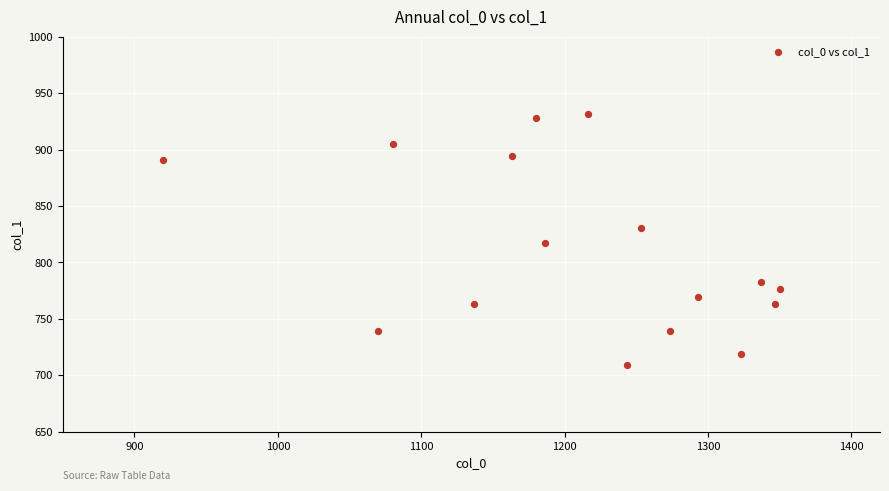

What is the range of X values (max minus min)?

430.0